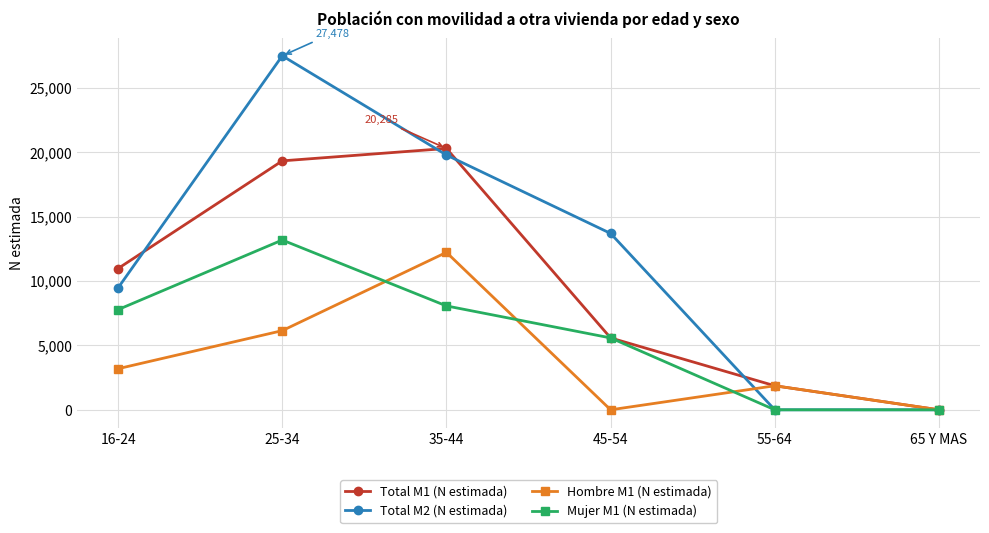

What is the sum of all Hombre M1 (N estimada) values?

23421